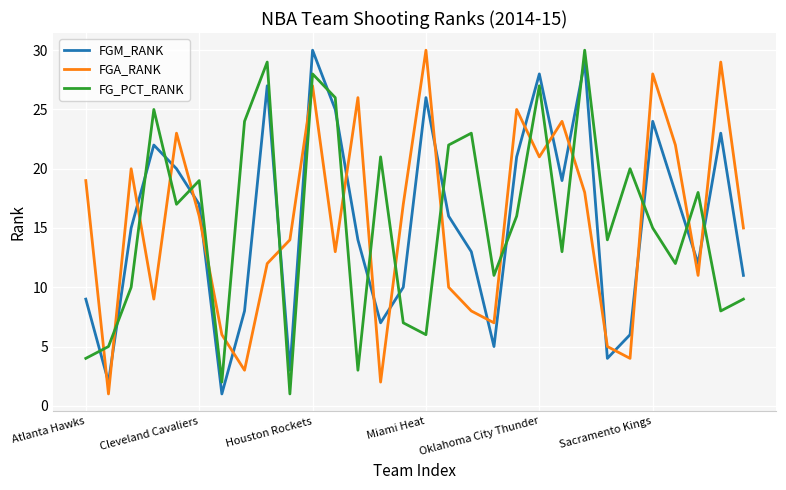

What is the difference between the maximum and minimum values in the FGM_RANK series?

29